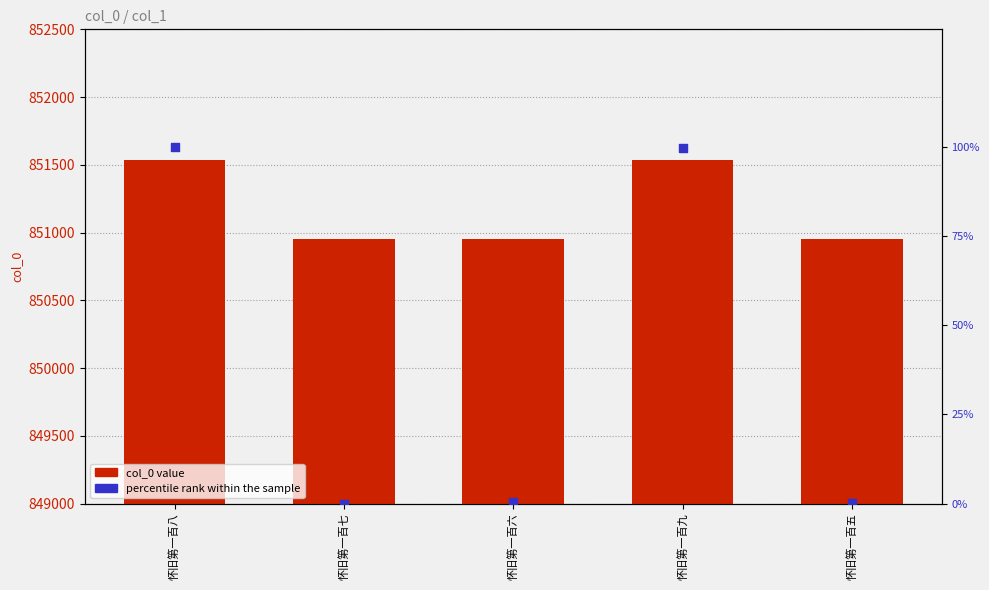

At how many categories does at least one series exceed 668693?

5